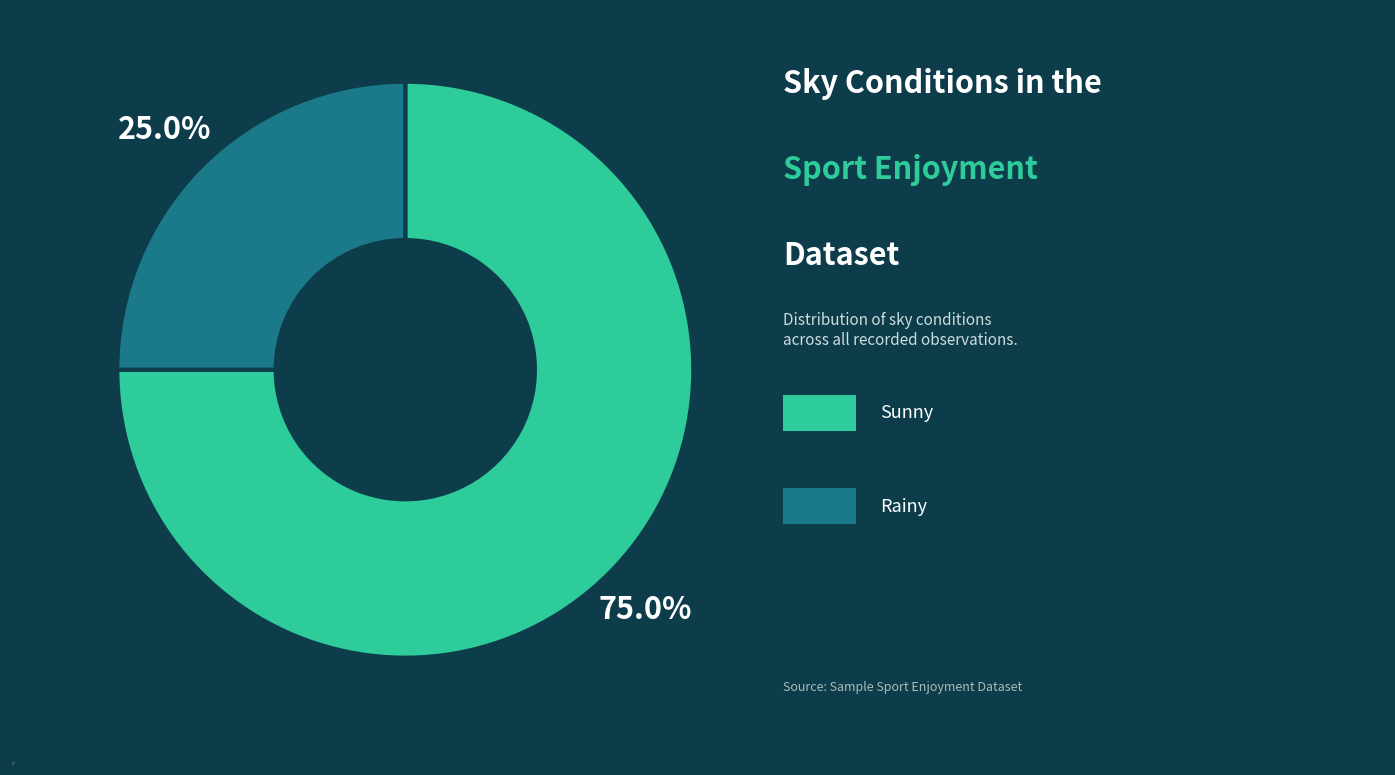

True or false: rainy accounts for 25% of the total.

True